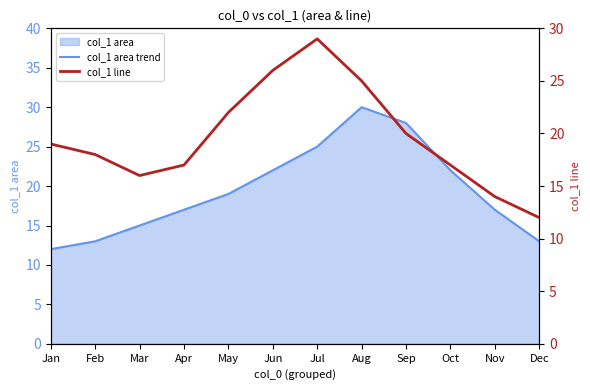

Between which two adjacent categories do col_1 area trend and col_1 line first intersect?

Jul and Aug